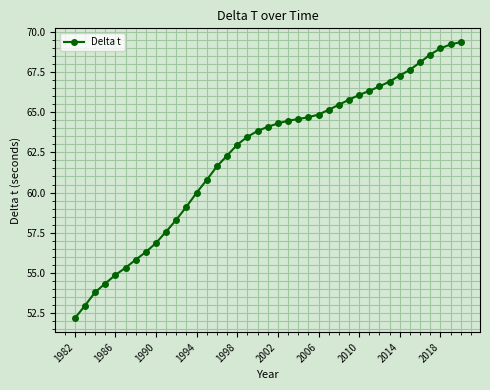

What is the value of the 10th point from the left?

57.6